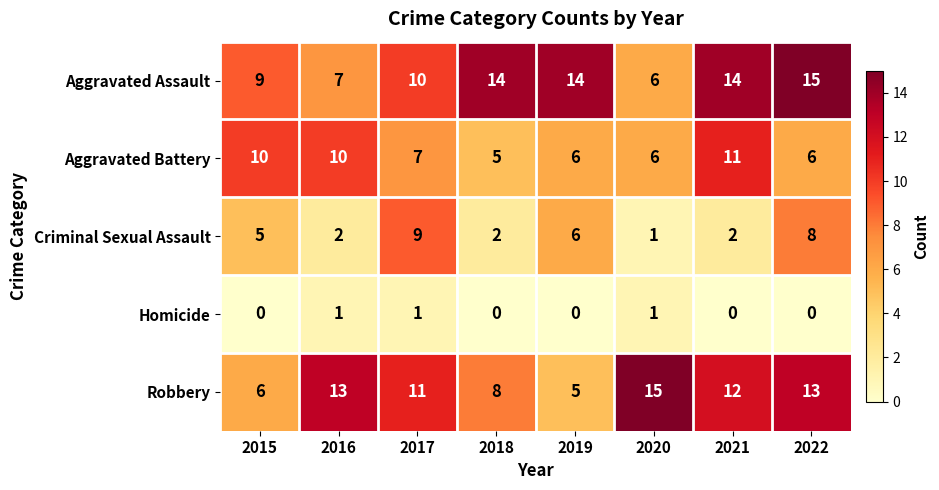

What is the approximate value of Robbery at 2021?

12